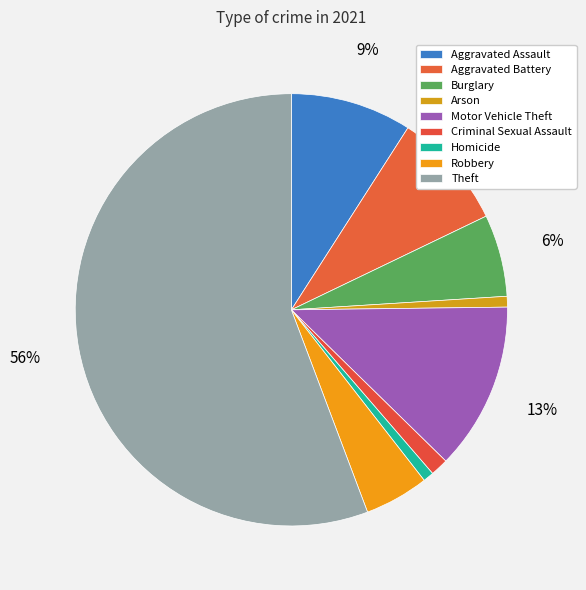

To the nearest percent, what portion does Aggravated Battery represent?

9%